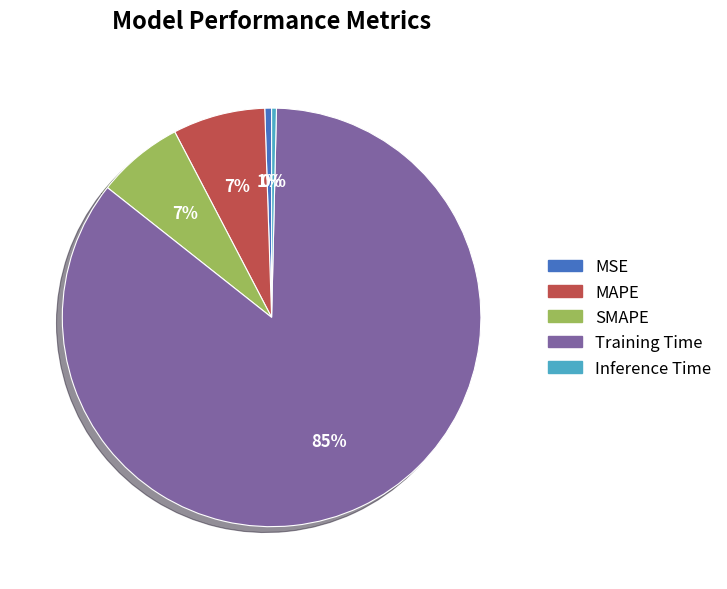

Which category has the biggest portion of the pie?

Training Time